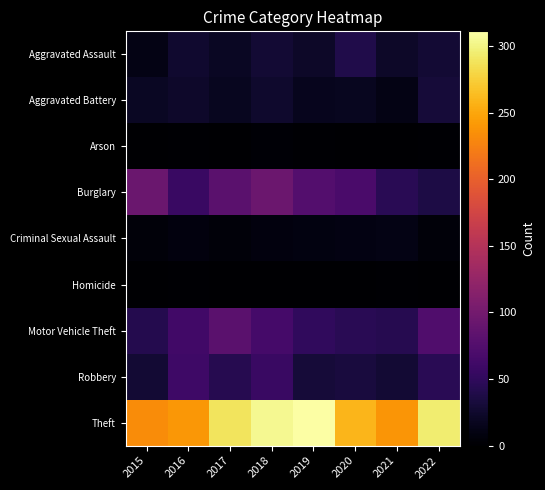

Rank the series at 2016 from lowest to highest value.

Arson, Homicide, Criminal Sexual Assault, Aggravated Battery, Aggravated Assault, Burglary, Robbery, Motor Vehicle Theft, Theft